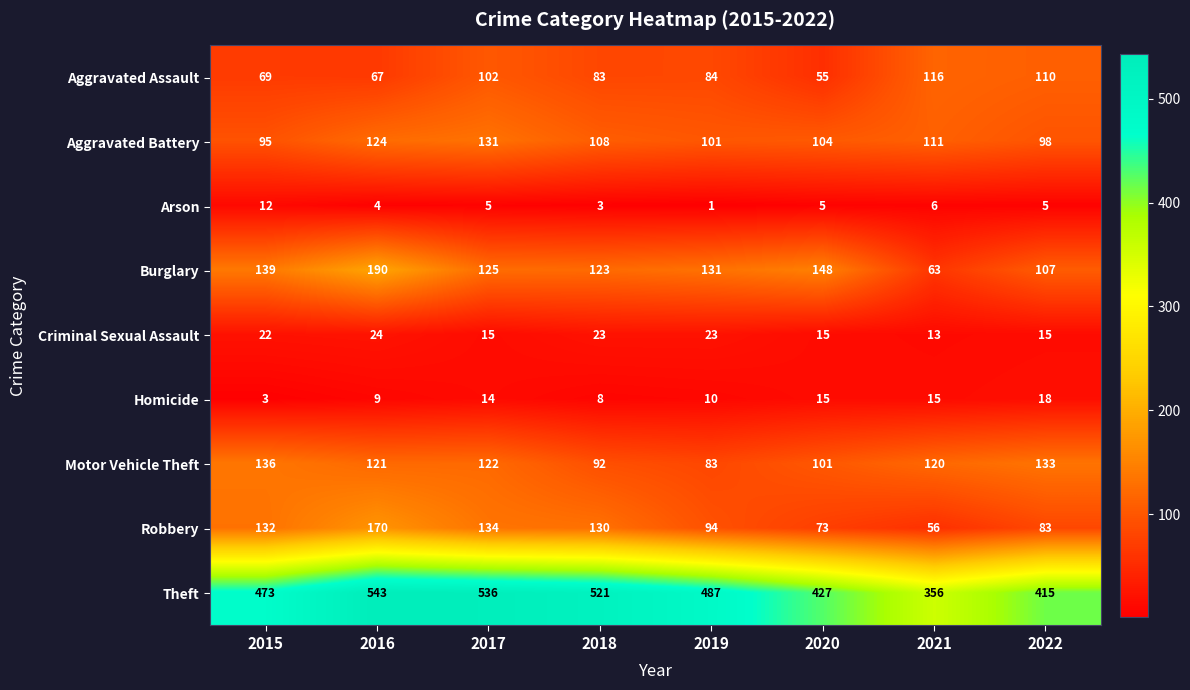

How many data points does each series have?

8